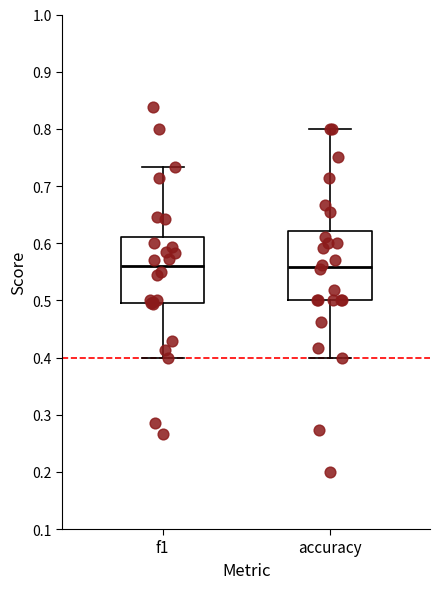

Reading left to right, transcribe this box plot: for each box, give where its median line is, the range the box spans, and where its two whiskers end, as read against the y-axis. The values are not printed on the chart, so give them approximately, as read against the axis.

f1: median 0.56, box 0.49 to 0.61, whiskers 0.40 to 0.73
accuracy: median 0.56, box 0.50 to 0.62, whiskers 0.40 to 0.80